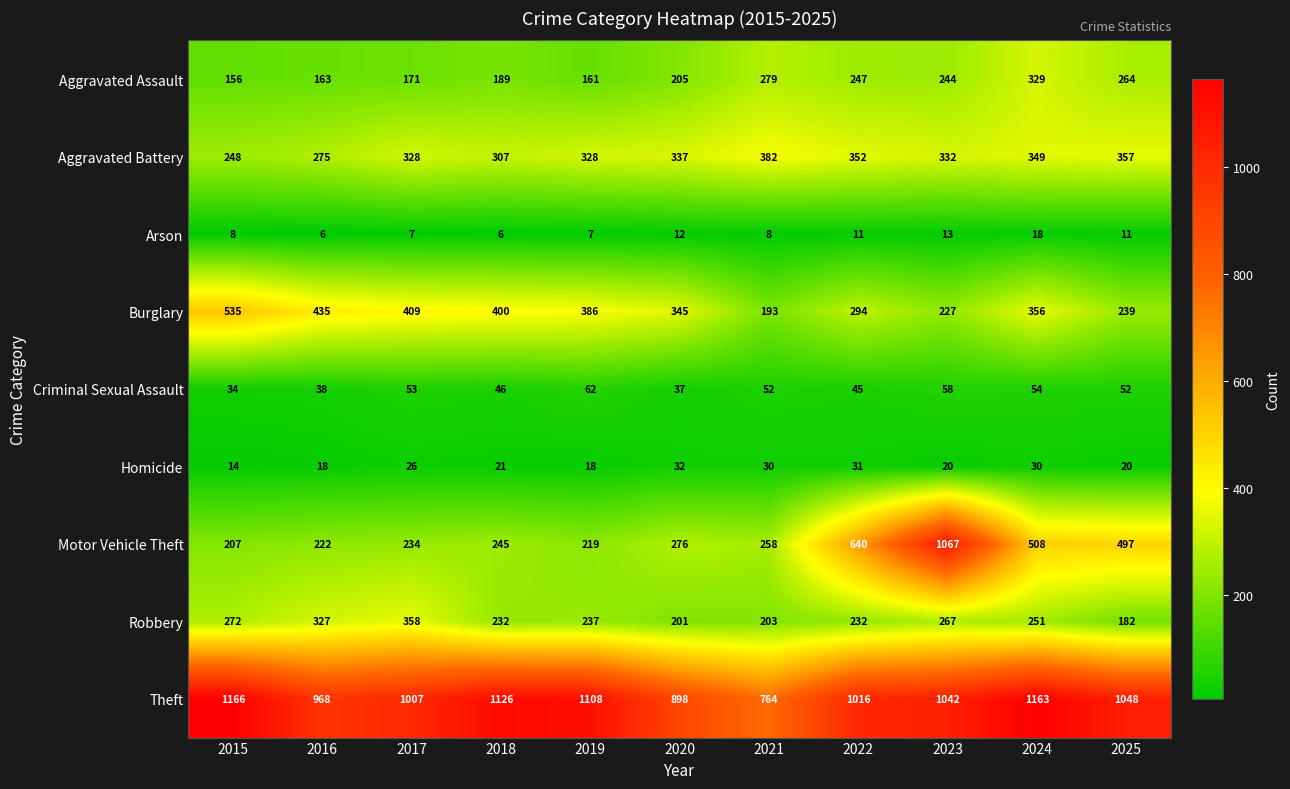

What is the difference between the highest and lowest values at 2016?

962